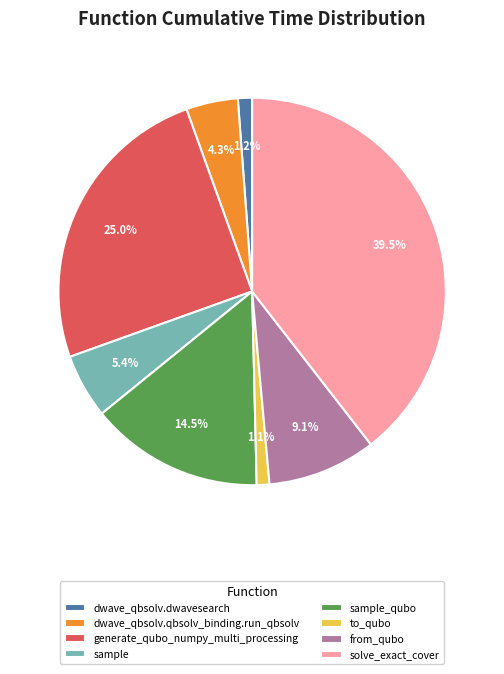

Combined, do solve_exact_cover and dwave_qbsolv.dwavesearch account for over 50%?

No